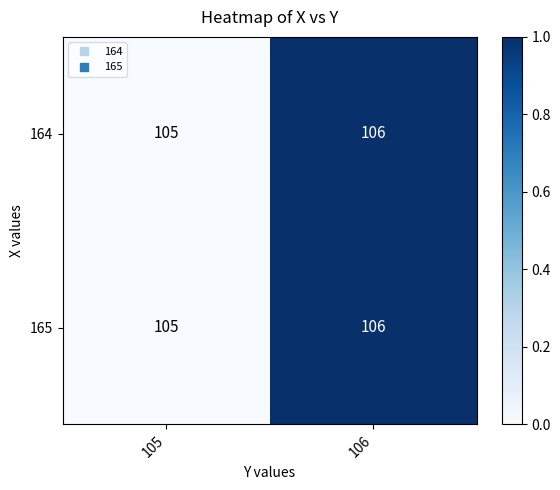

Reading left to right, list all the values displayed in this chart.

164: 105=105	106=106
165: 105=105	106=106